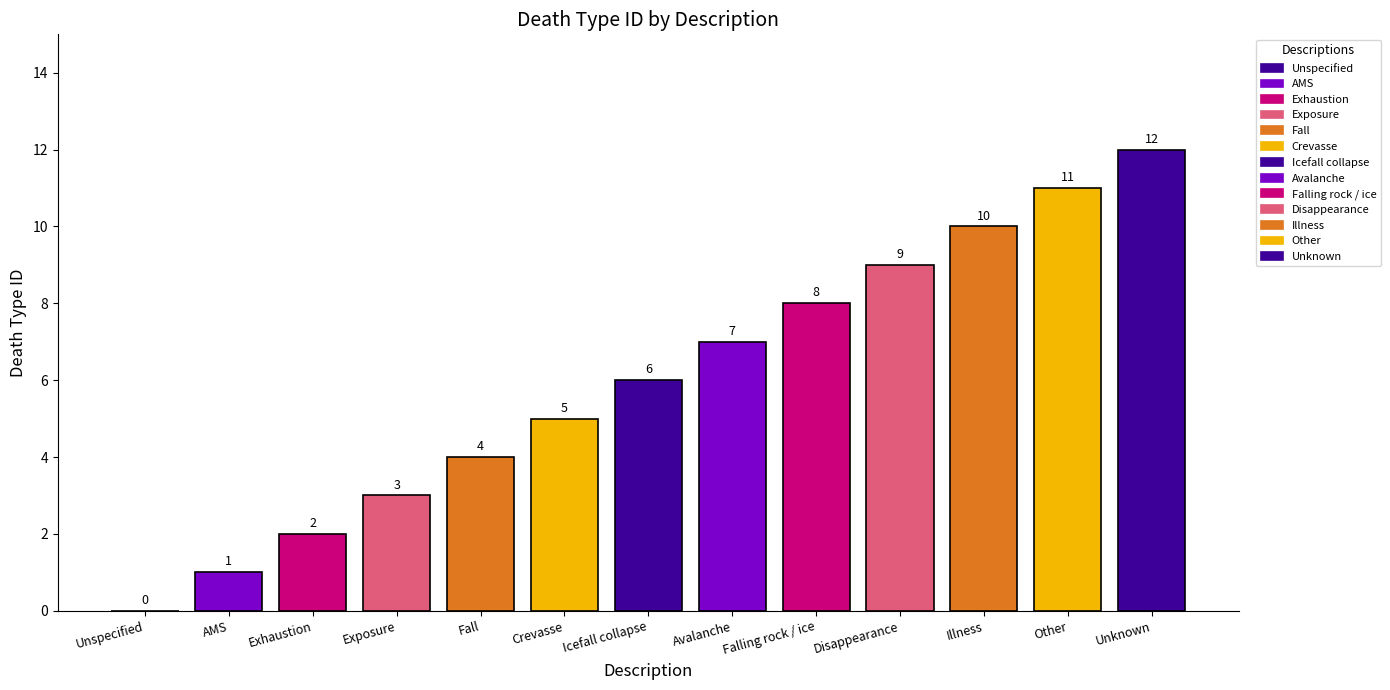

What is the ratio of the value at Unknown to the value at Fall?

3.0